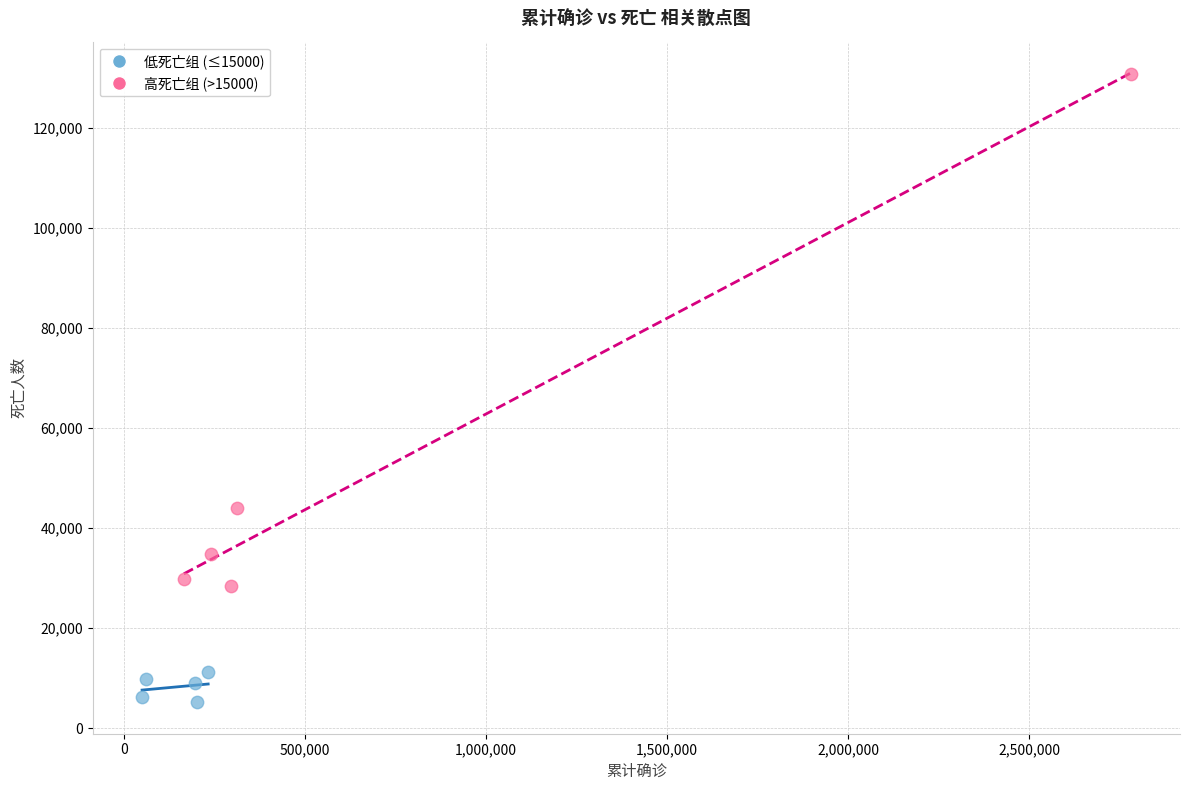

Which series reaches the minimum Y coordinate?

低死亡组 (≤15000)